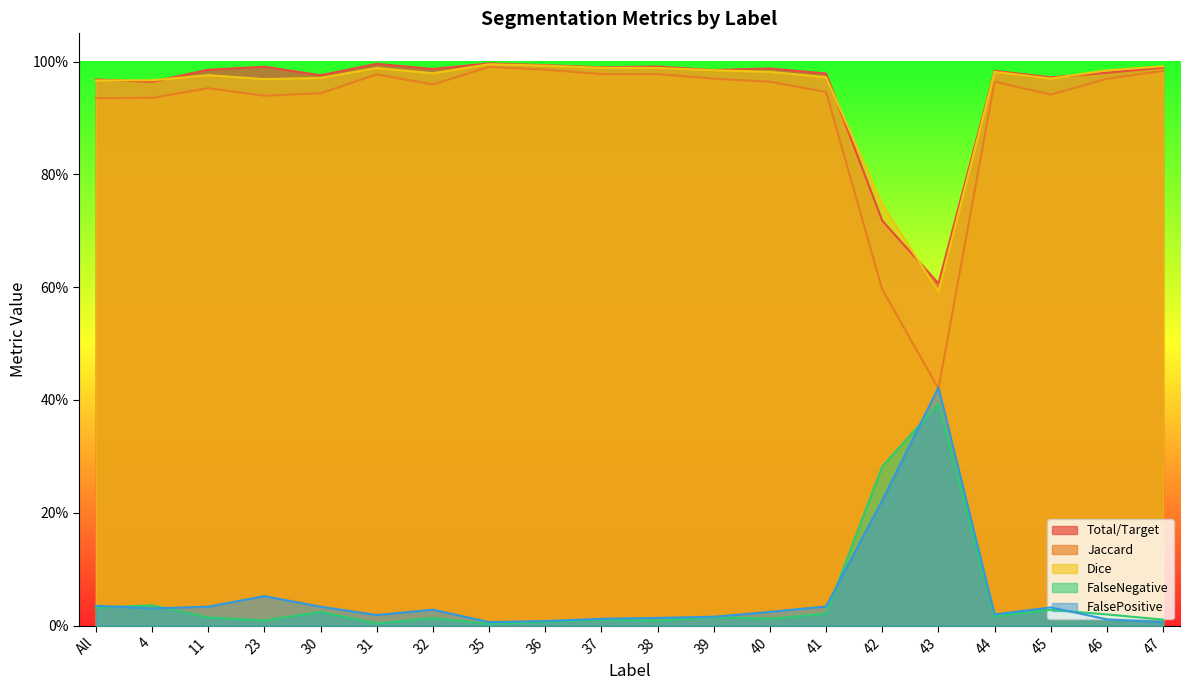

What position from the left is All?

1